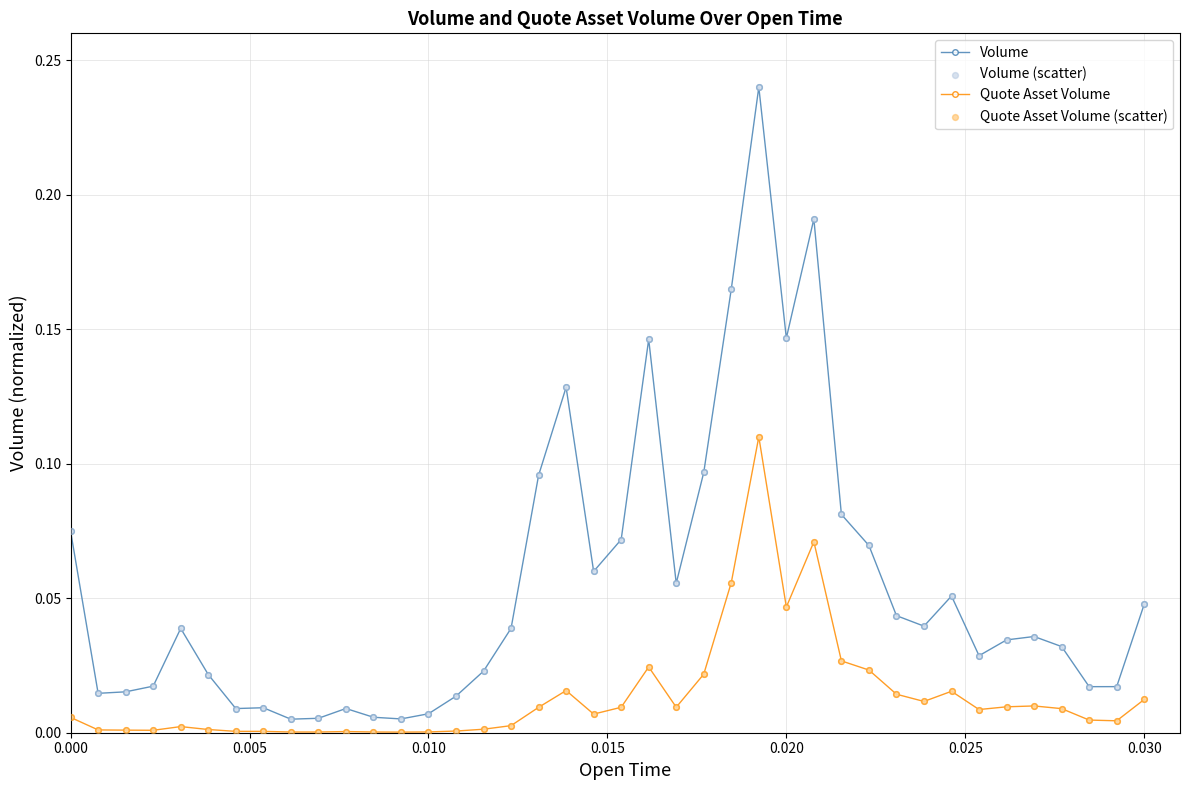

Which series has the largest range (max minus min)?

Volume